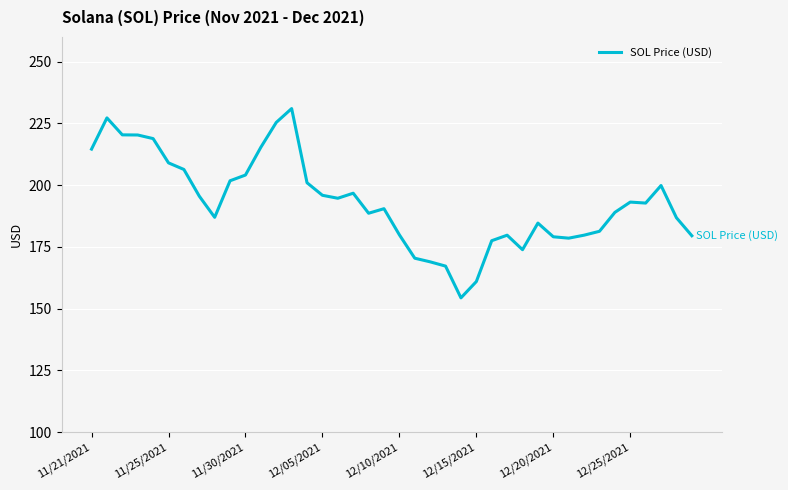

How many lines are shown in the chart?

1